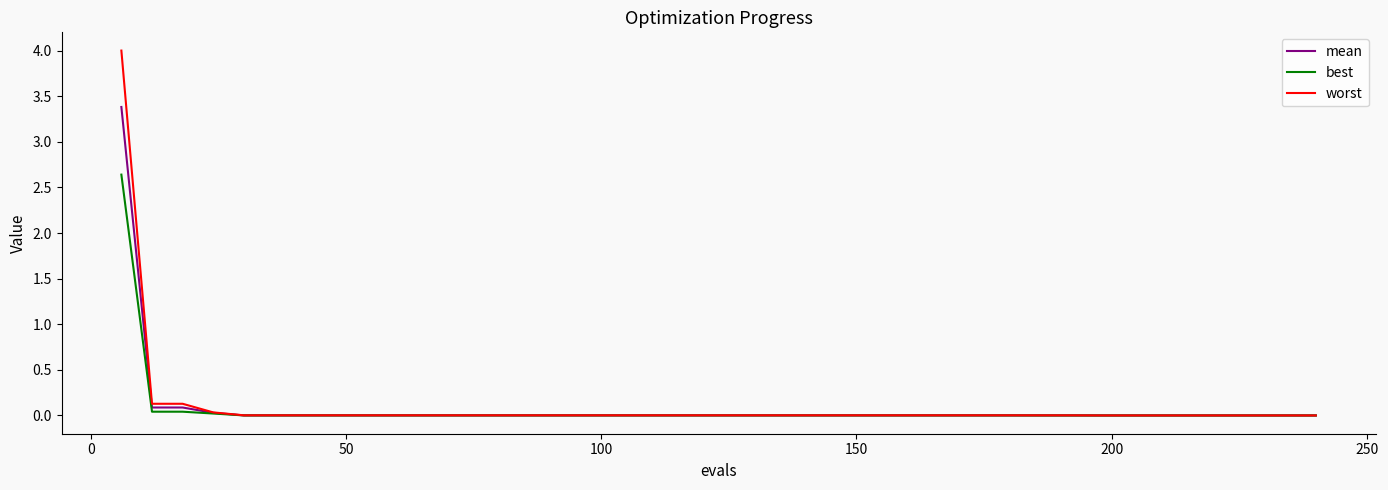

What is the maximum value shown in the chart?

4.0